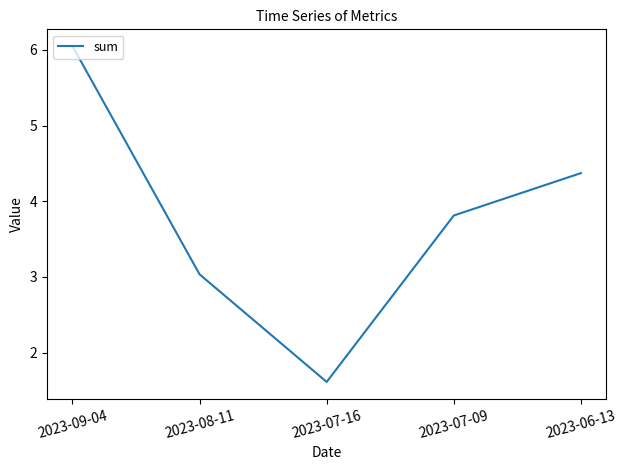

What is the approximate value at 2023-07-09?

3.8